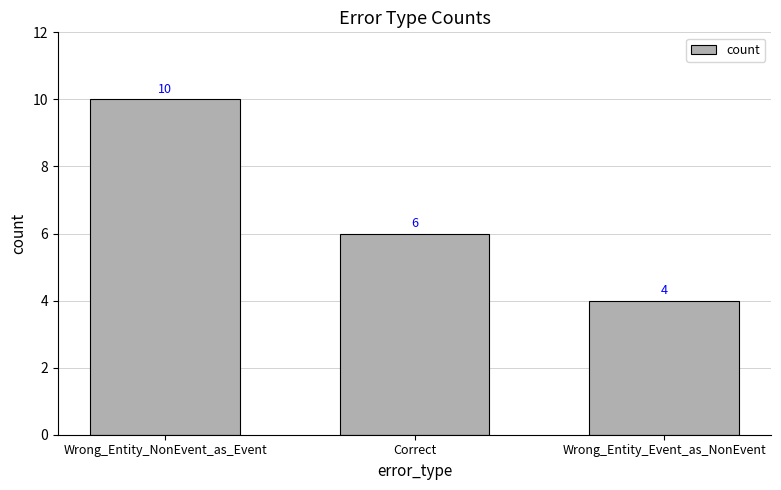

Which label corresponds to the largest value in the chart?

Wrong_Entity_NonEvent_as_Event